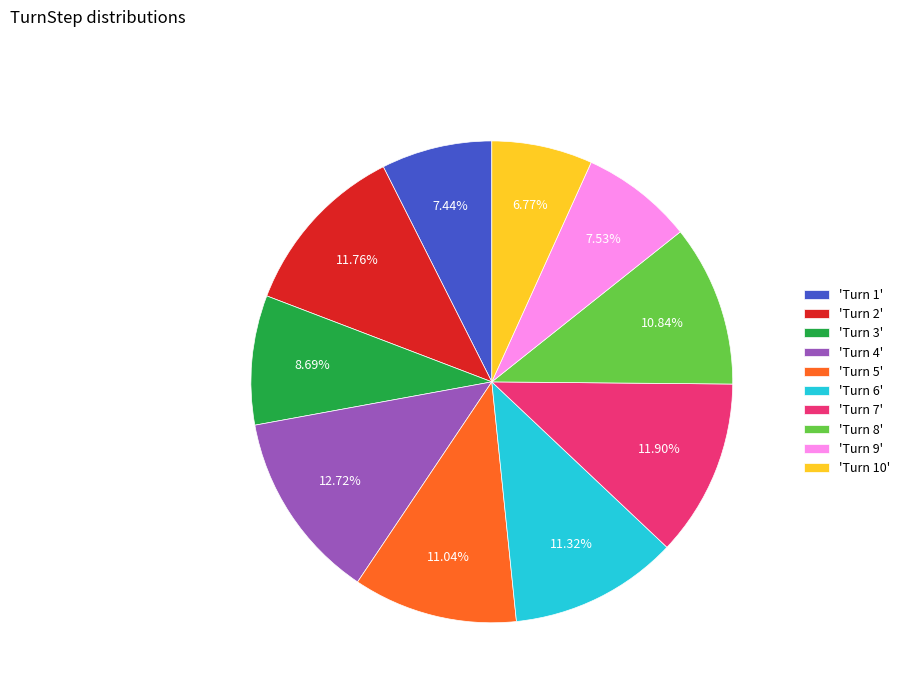

Approximately how many times larger is the value at 'Turn 4' compared to 'Turn 6'?

1.1